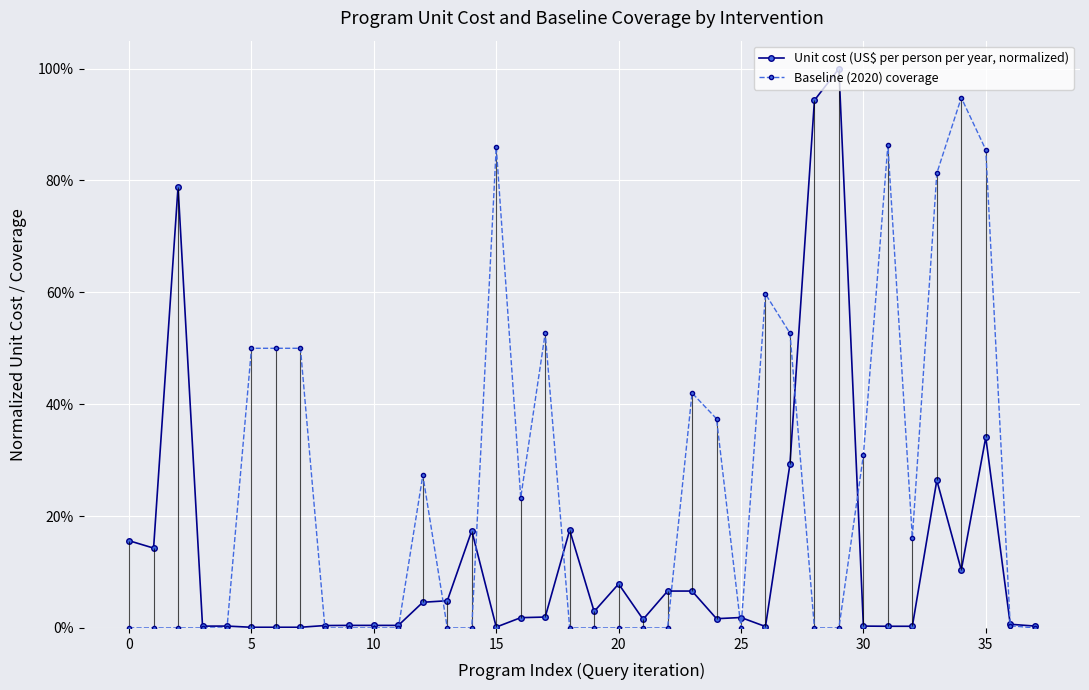

At how many categories does at least one series exceed 0?

38